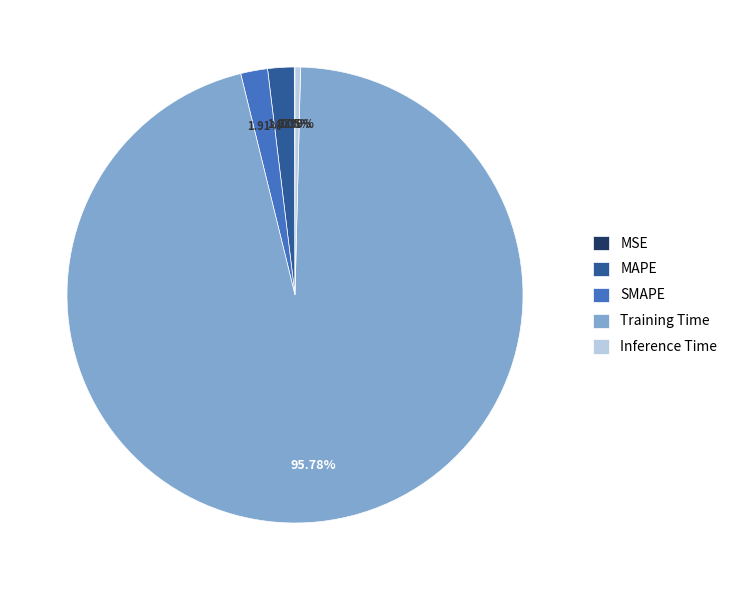

Does Training Time represent more than half of the total?

Yes